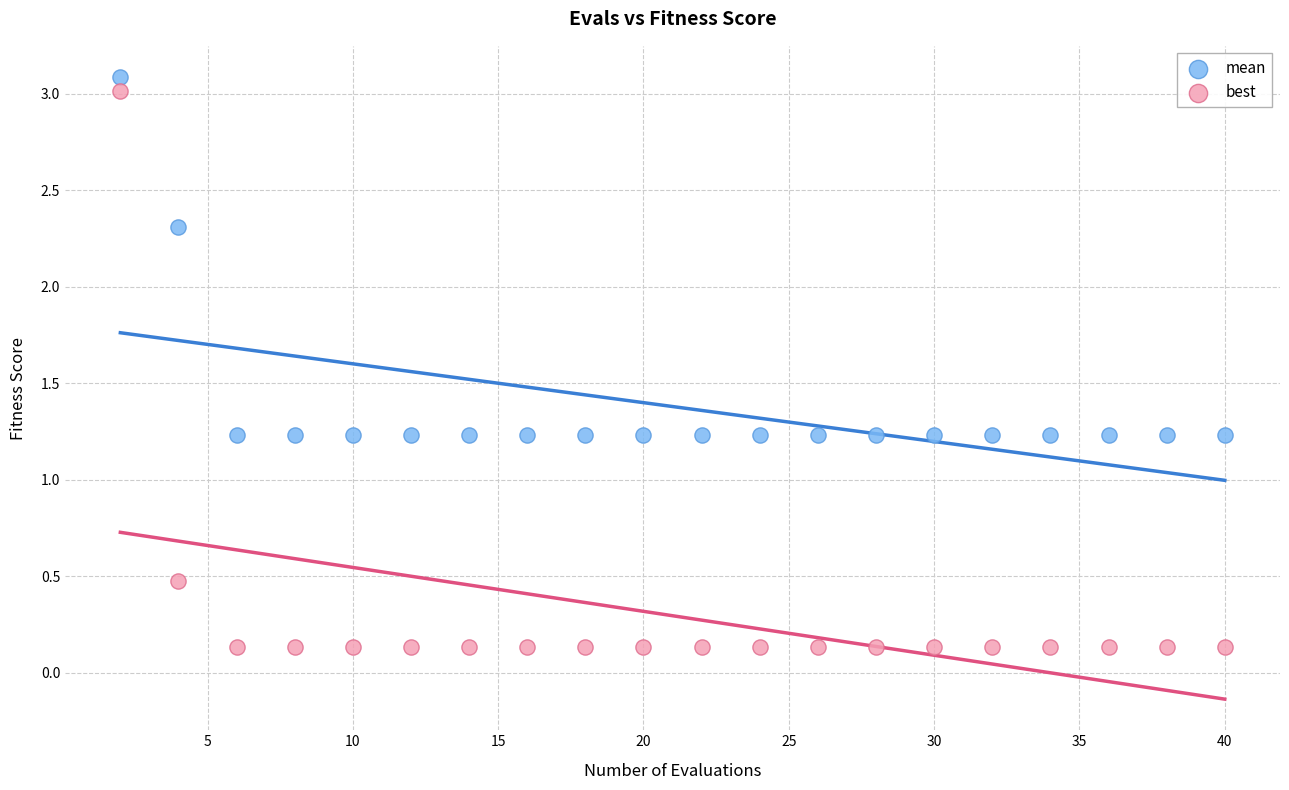

In the mean series, what Y value is closest to 2?

2.3